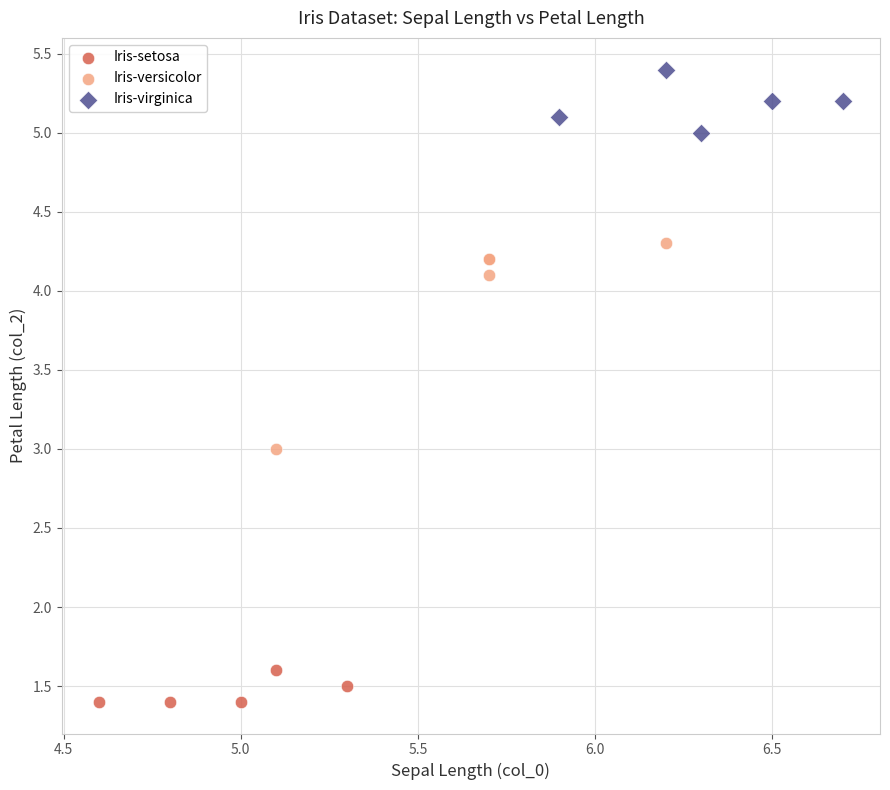

Which series contains the lowest Y value?

Iris-setosa